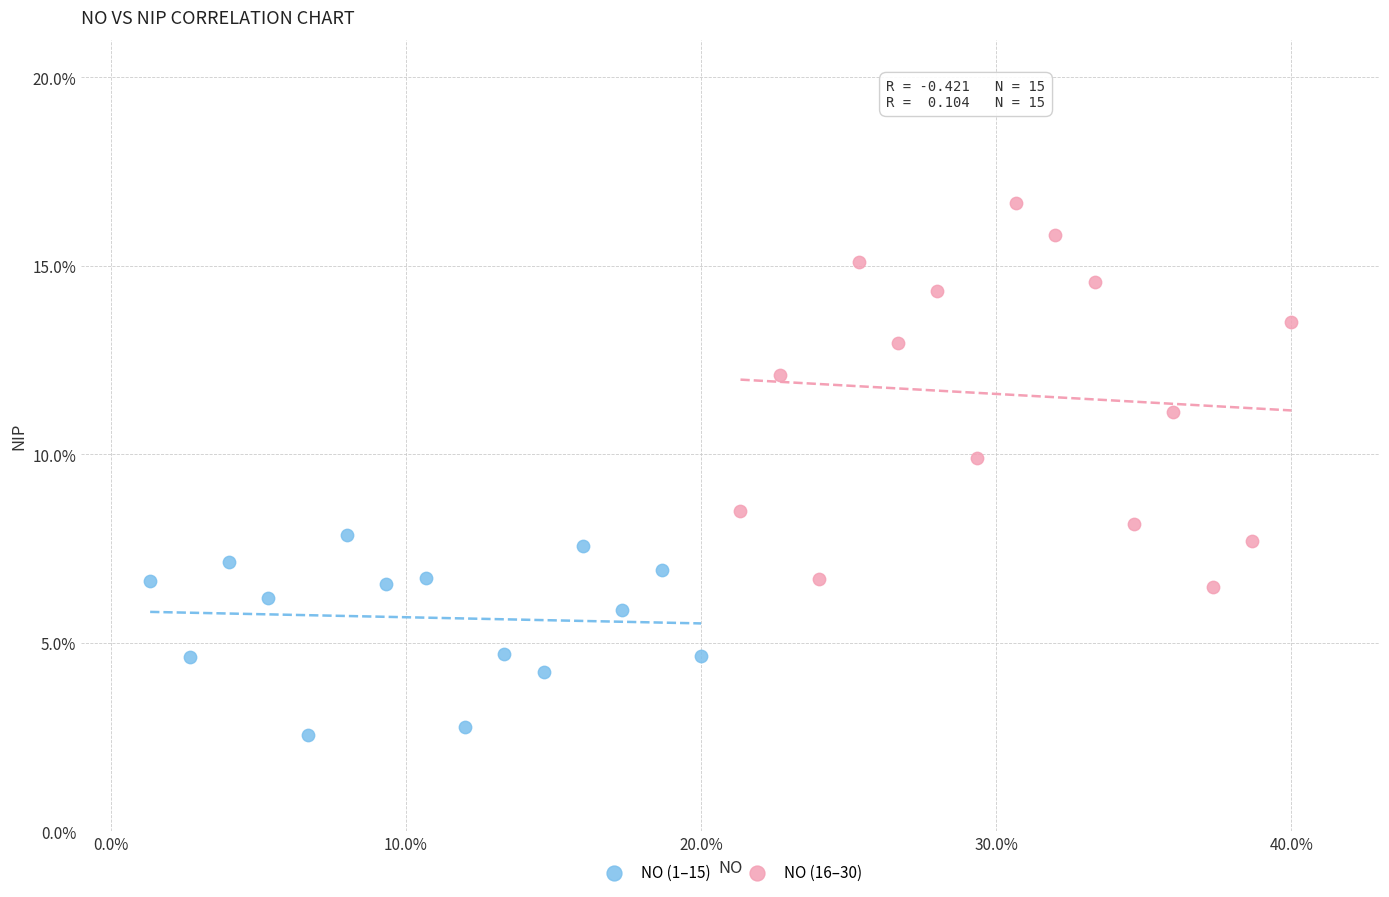

Which series contains the highest Y value?

NO (16–30)